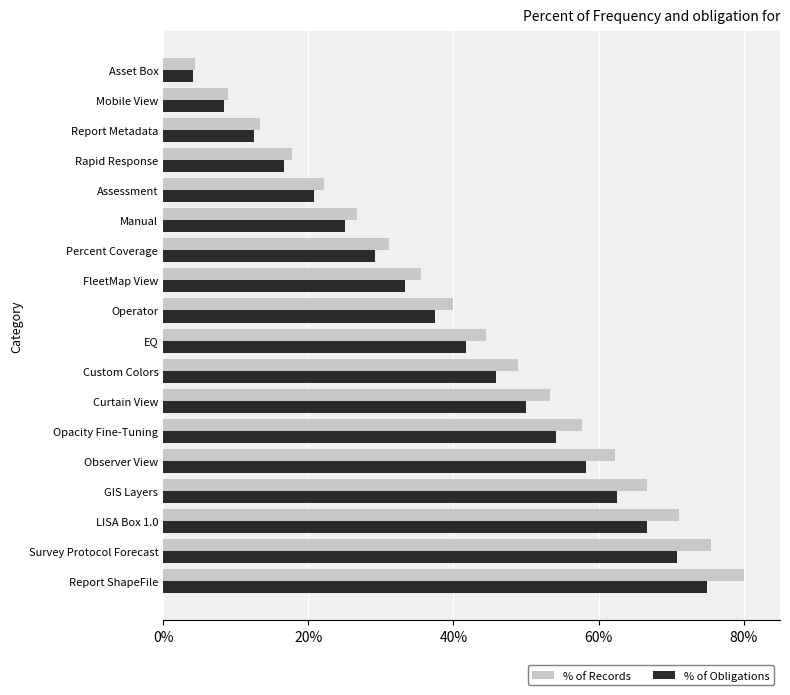

Which series has the widest spread of values?

% of Records